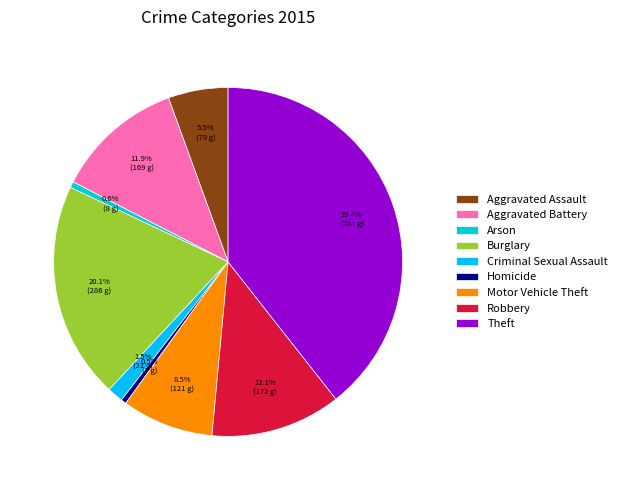

To the nearest percent, what is the difference between the Motor Vehicle Theft and Homicide slice percentages?

8%